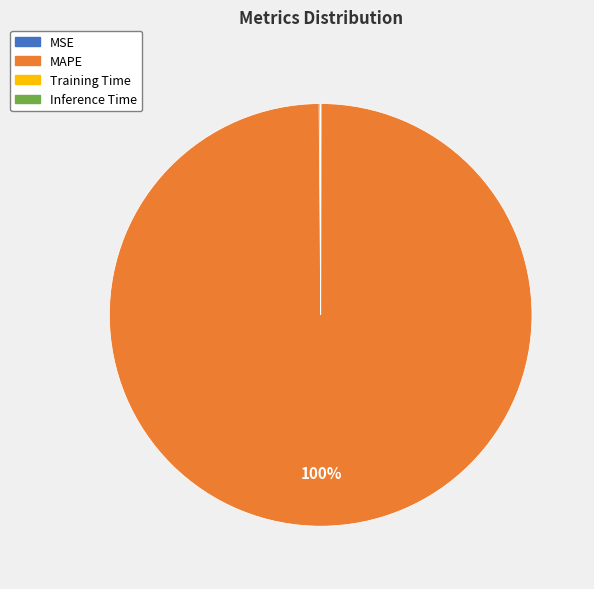

To the nearest percent, what is the difference between the largest and smallest slice percentages?

100%